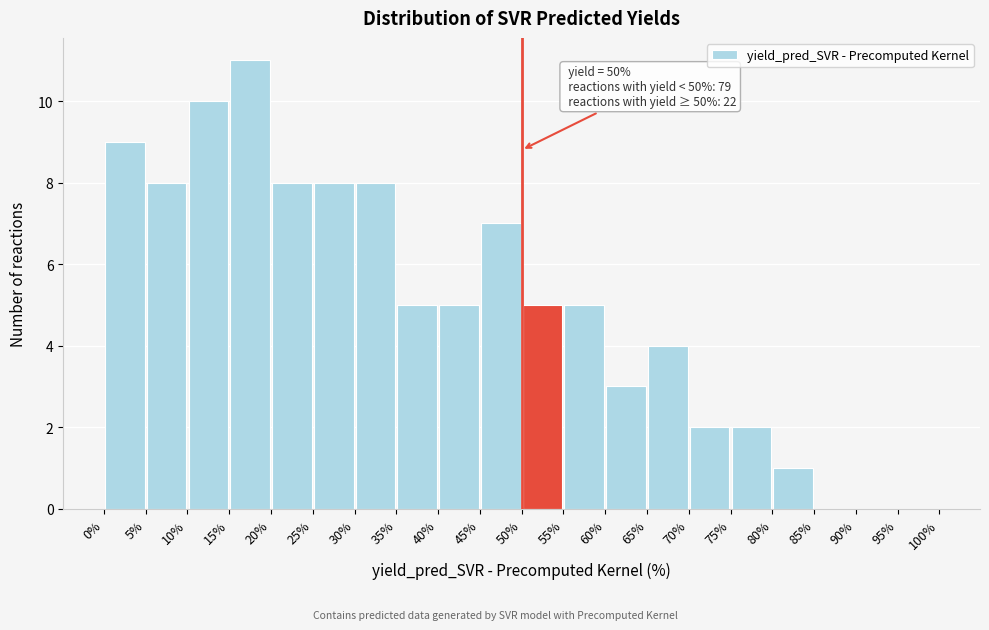

Over which range of the x-axis is the bar tallest?

15% to 20%